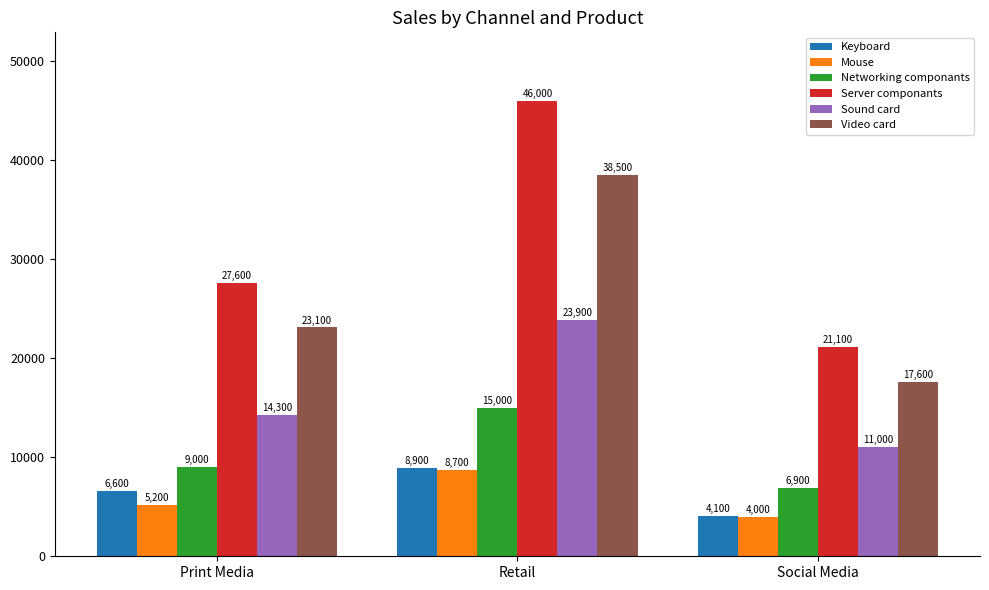

At which category is the sum across all series the highest?

Retail